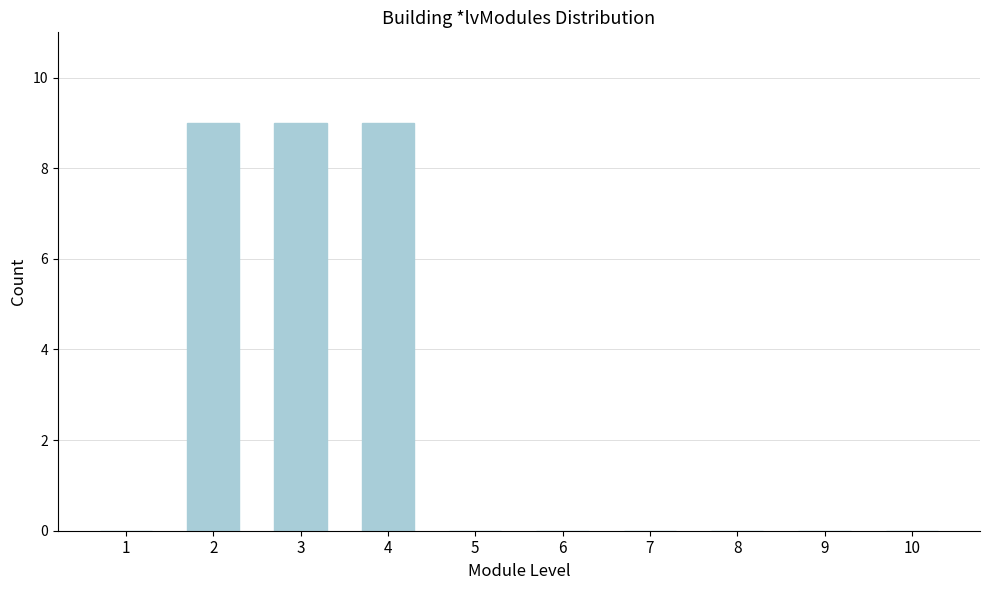

Reading right to left, list all the values displayed in this chart.

10=0	9=0	8=0	7=0	6=0	5=0	4=9	3=9	2=9	1=0